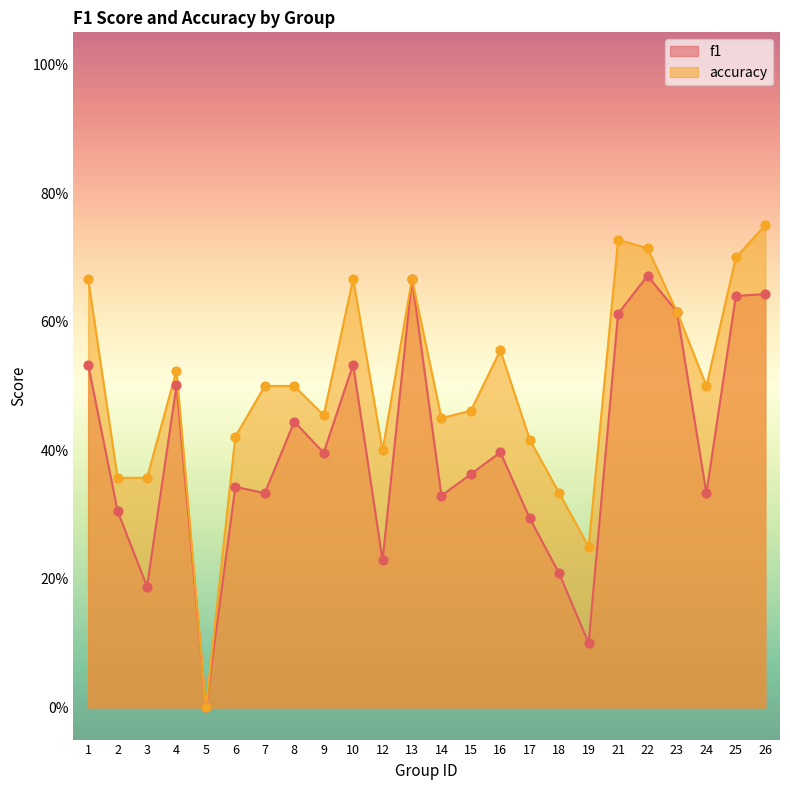

Which series reaches the maximum Y coordinate?

accuracy